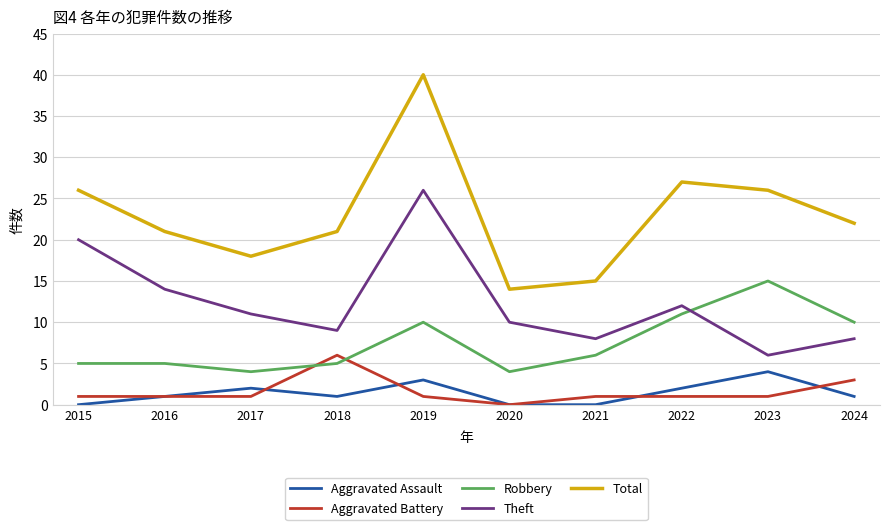

Which category has the lowest value in the Total series?

2020